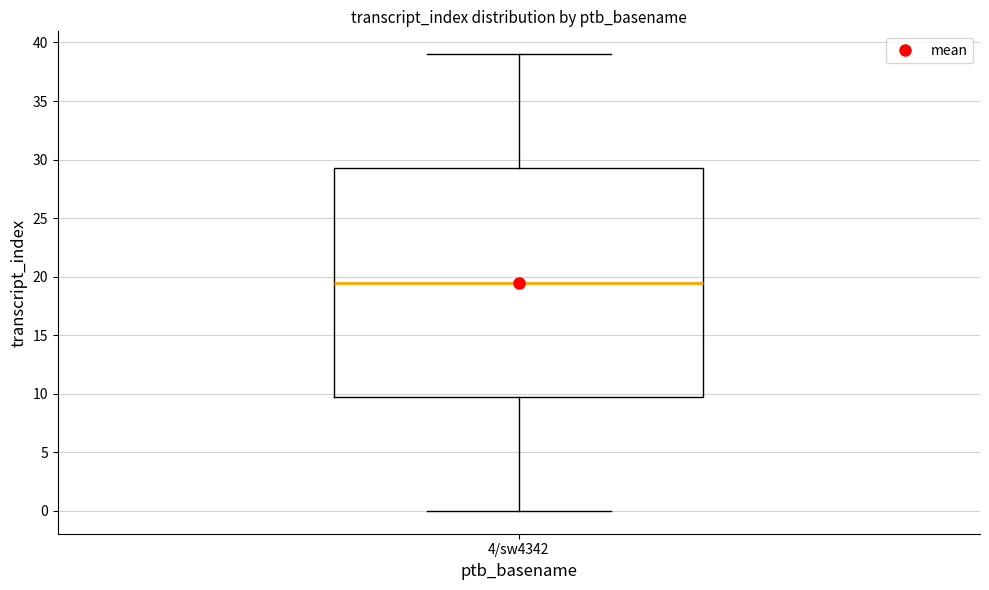

Read this box plot against the y-axis: the position of the median line, the range covered by the box, and the ends of both whiskers. The values are not printed on the chart, so give them approximately, as read against the axis.

median 19.5, box 10.0 to 29.5, whiskers 0.0 to 39.0